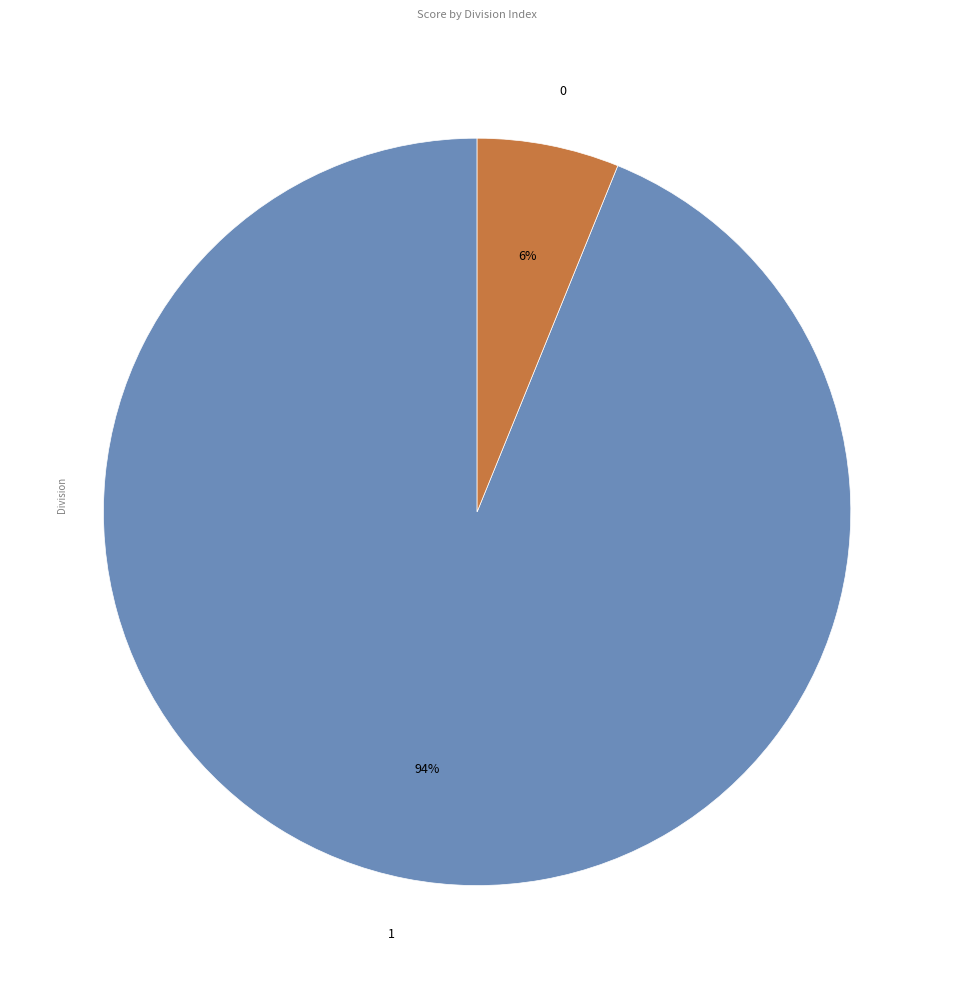

To the nearest percent, what is the average slice percentage?

50%